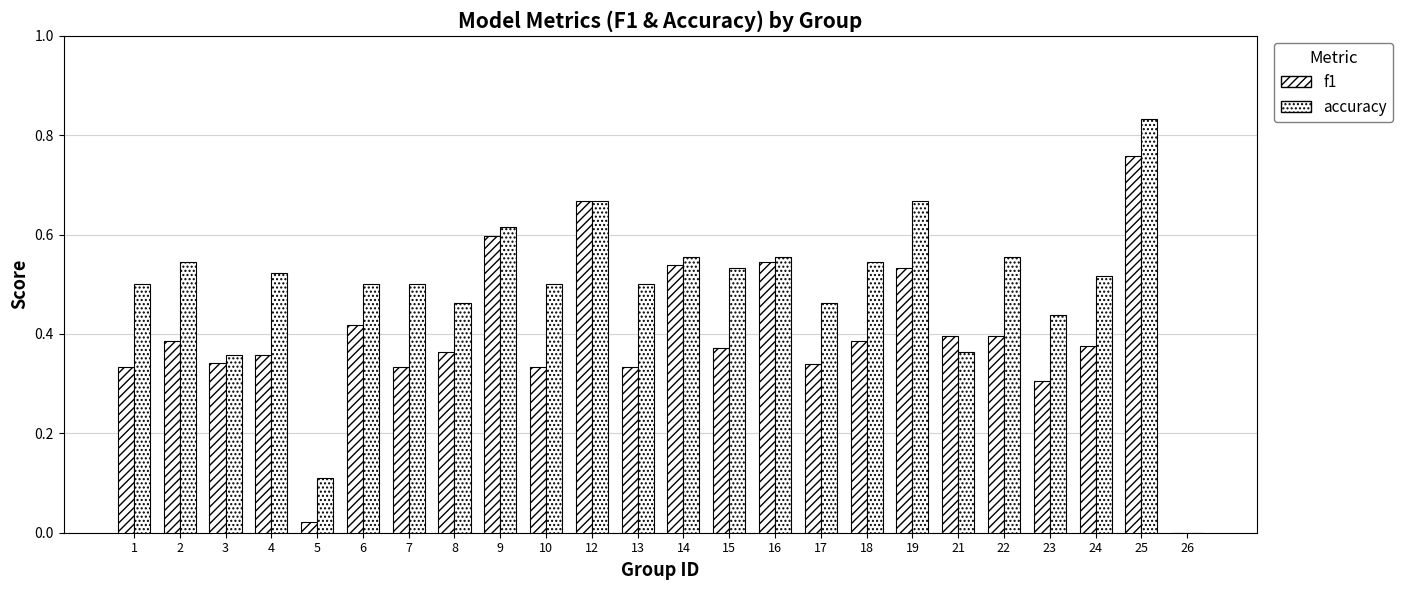

How many values in the accuracy series exceed 0?

23